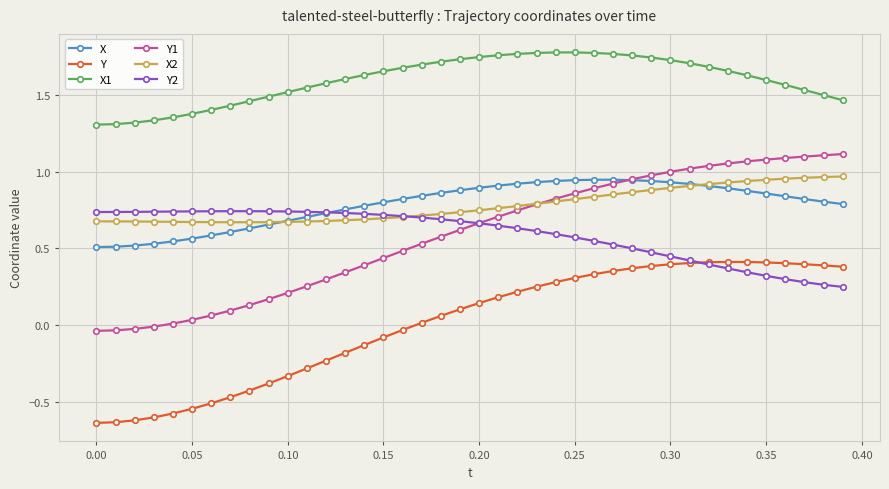

In Y, how many points are higher than both neighbors (excluding endpoints)?

1